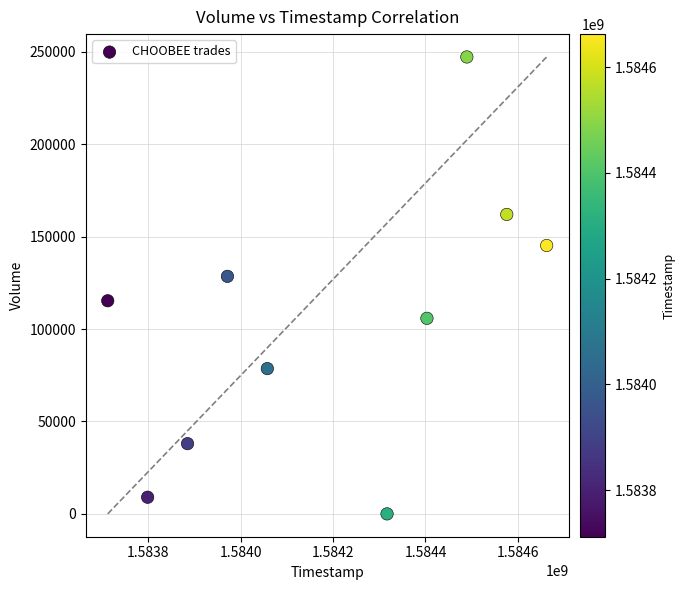

What is the average Y value?

102960